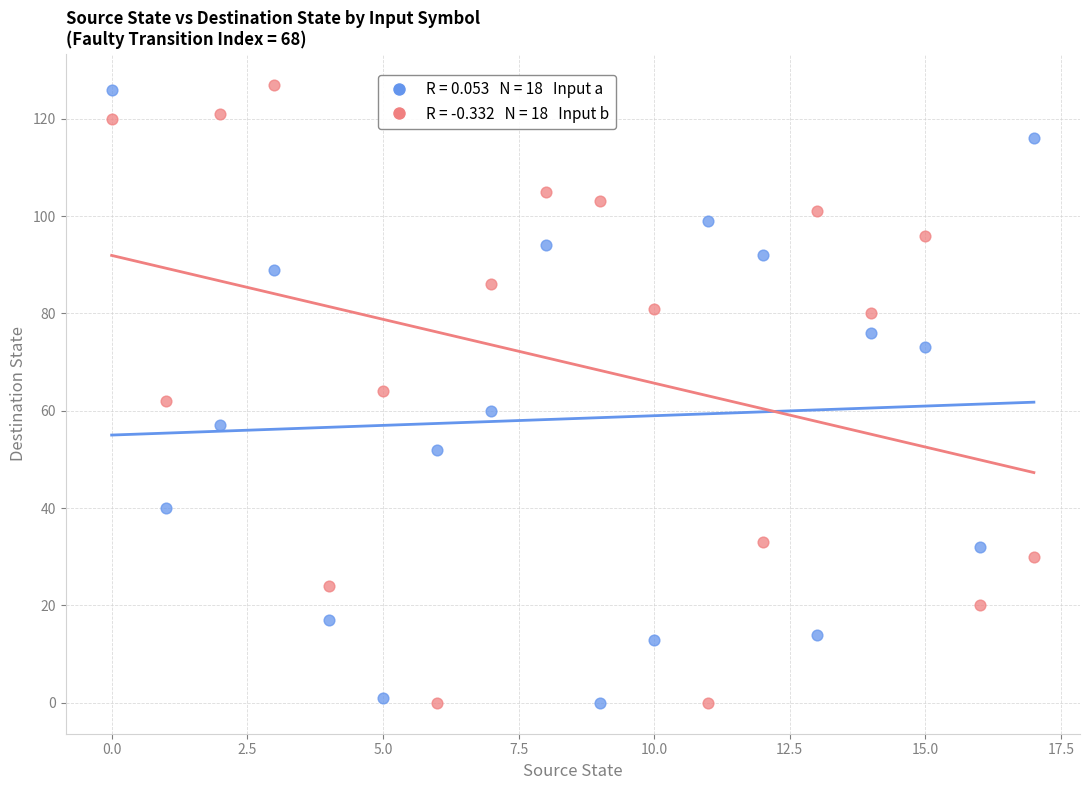

Across all data points, what is the range of Y values (max minus min)?

127